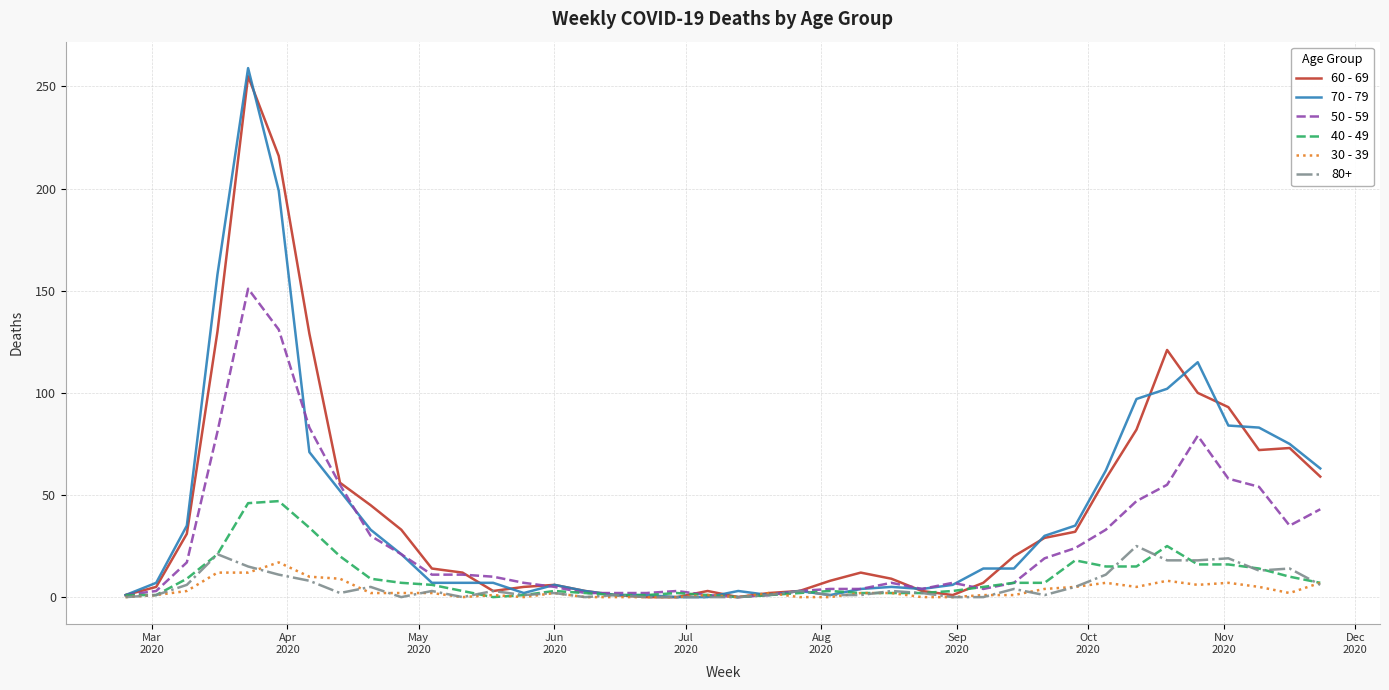

What is the greatest value displayed?

259